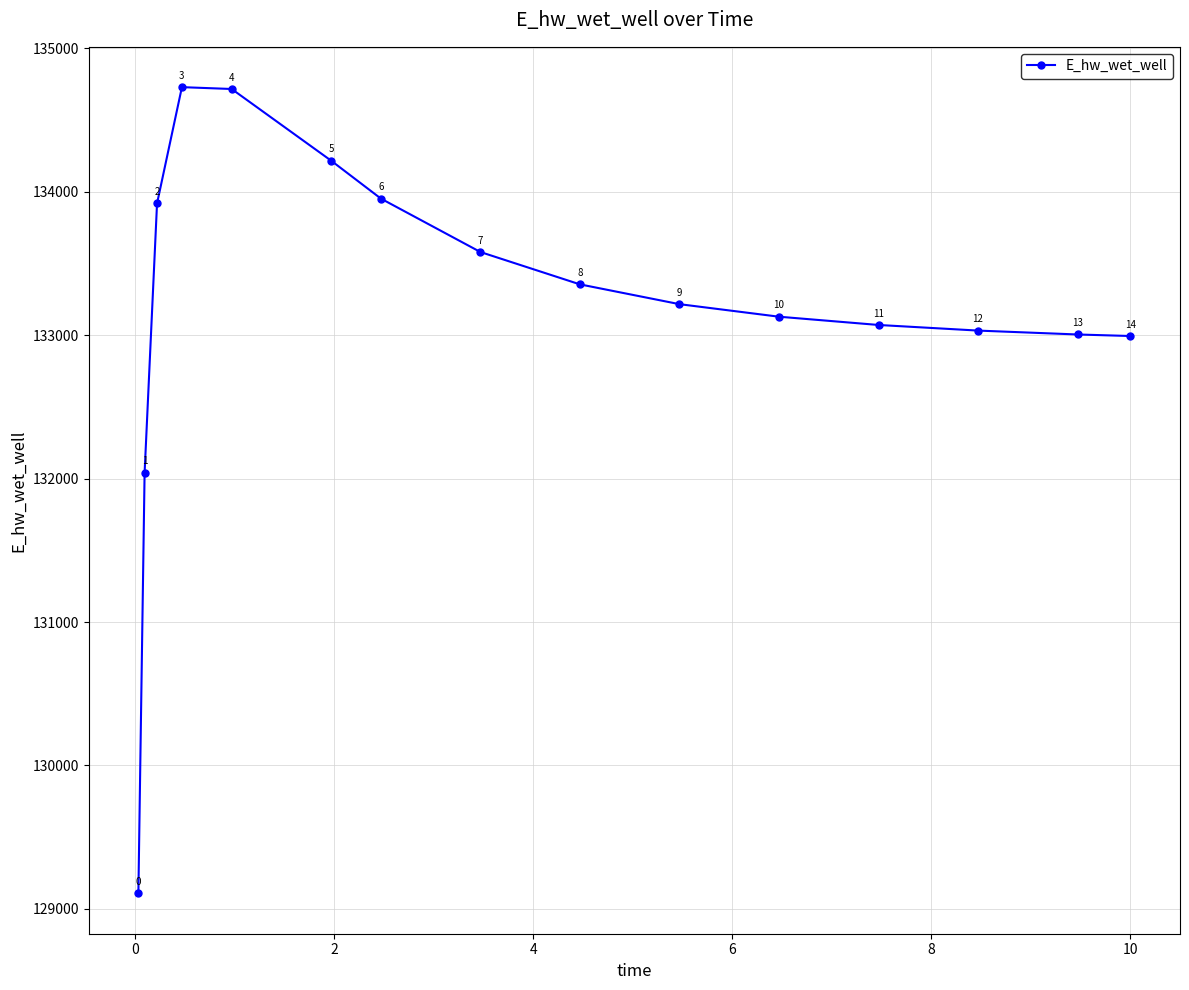

Does the chart display data point markers on the line(s)?

Yes